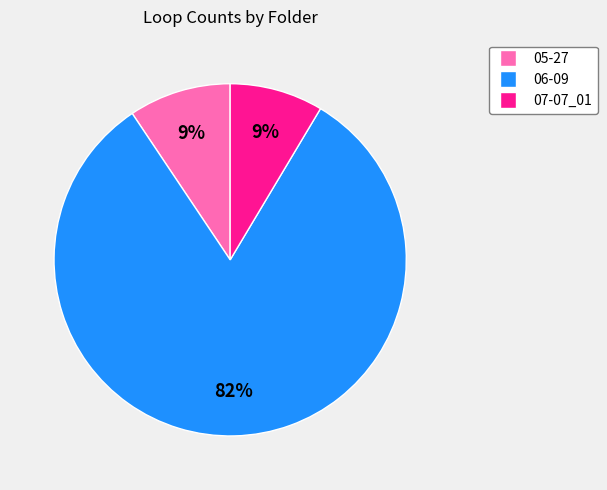

Which slice represents more than half of the pie?

06-09